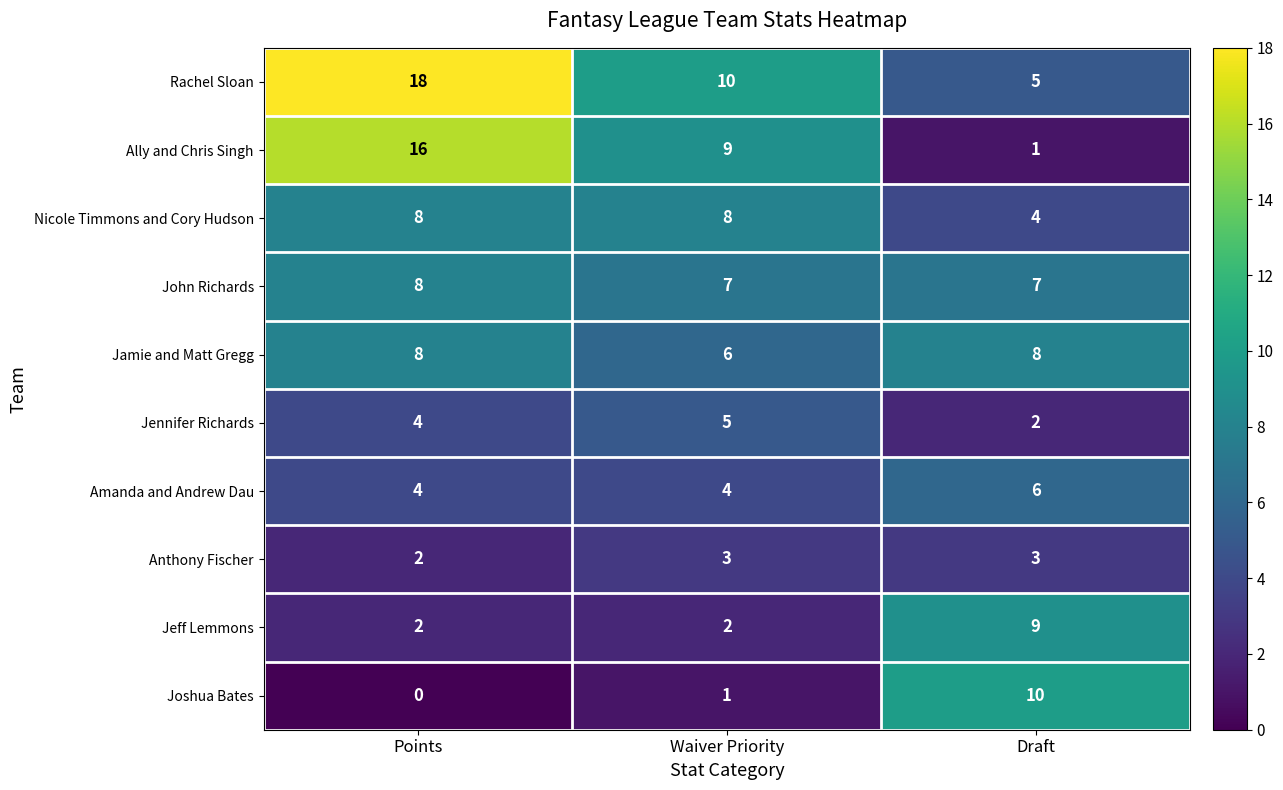

At which category does the chart reach its peak across all series?

Points